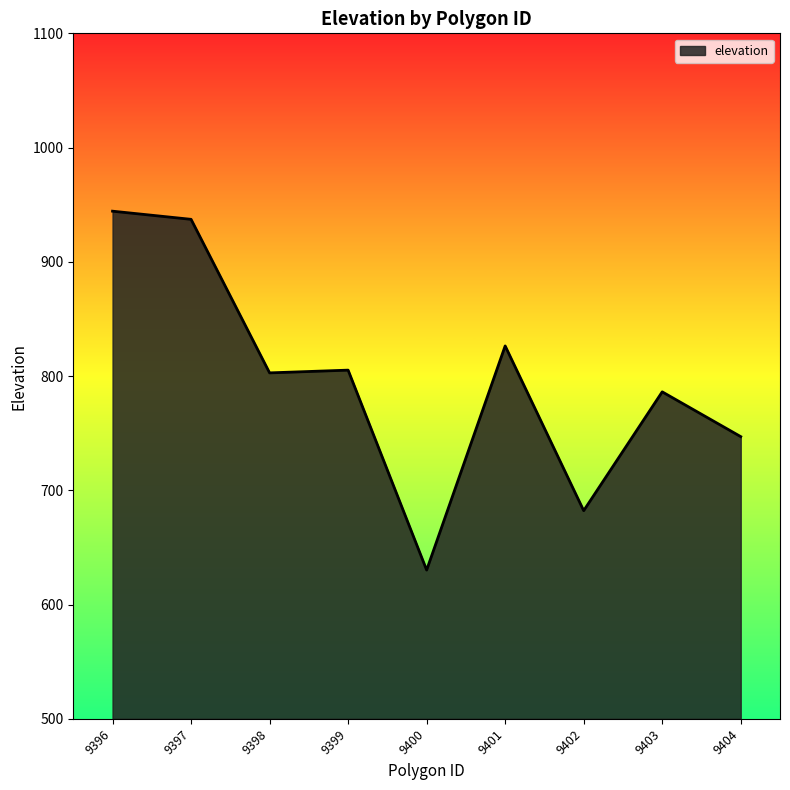

Reading right to left, extract all data points from this chart.

9404=747.0	9403=786.2	9402=682.2	9401=826.4	9400=630.2	9399=805.2	9398=802.8	9397=937.2	9396=944.3